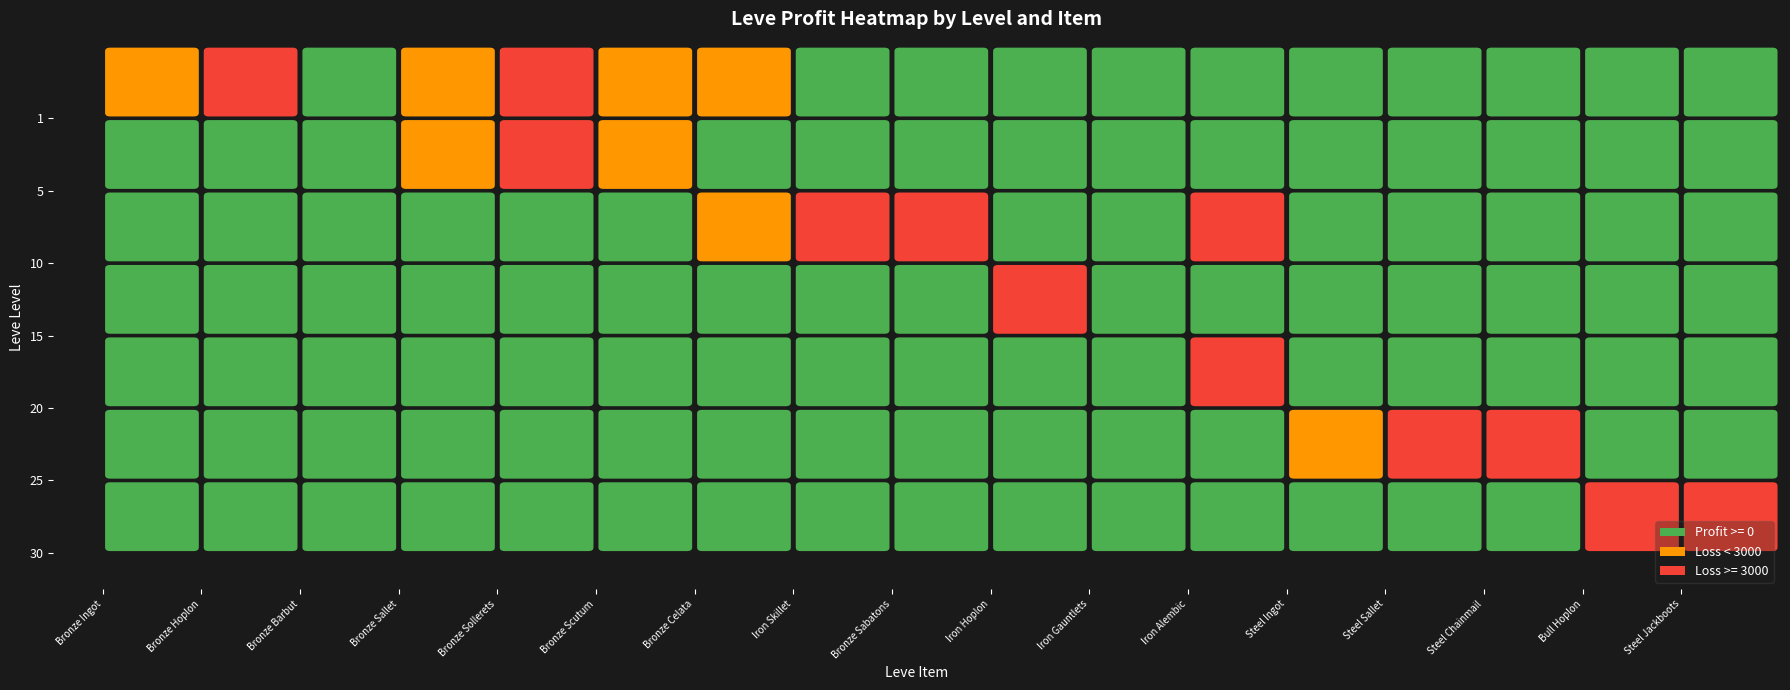

Which series has the largest total across all categories?

20